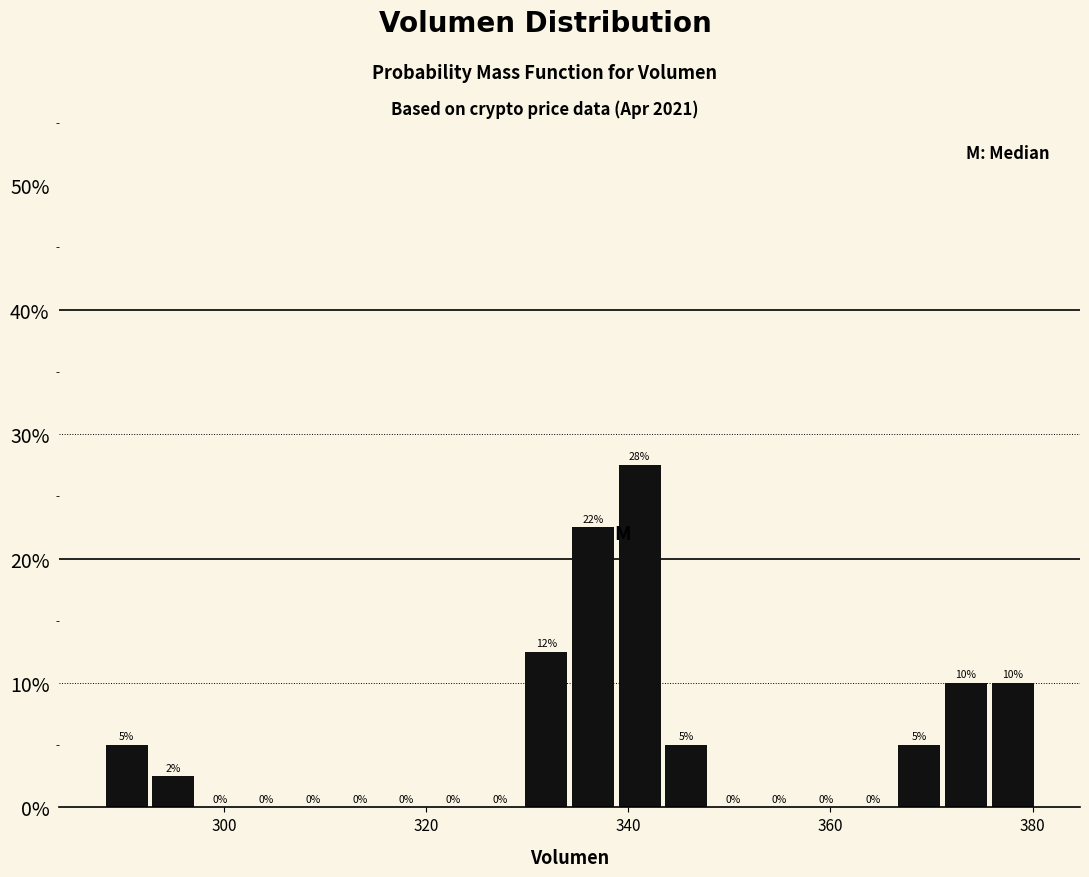

Read against the x-axis, roughly where is the centre of the tallest bar?

342